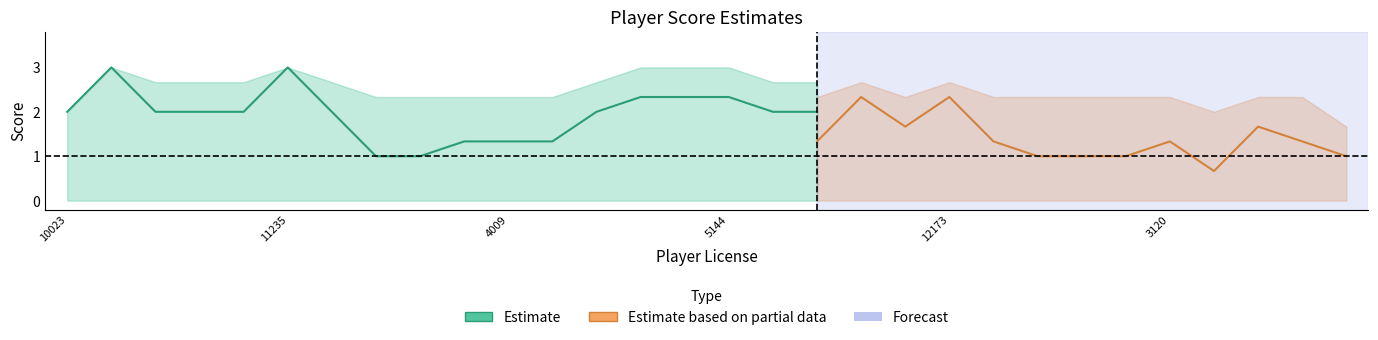

What is the spread (max minus min) of values at 235?

2